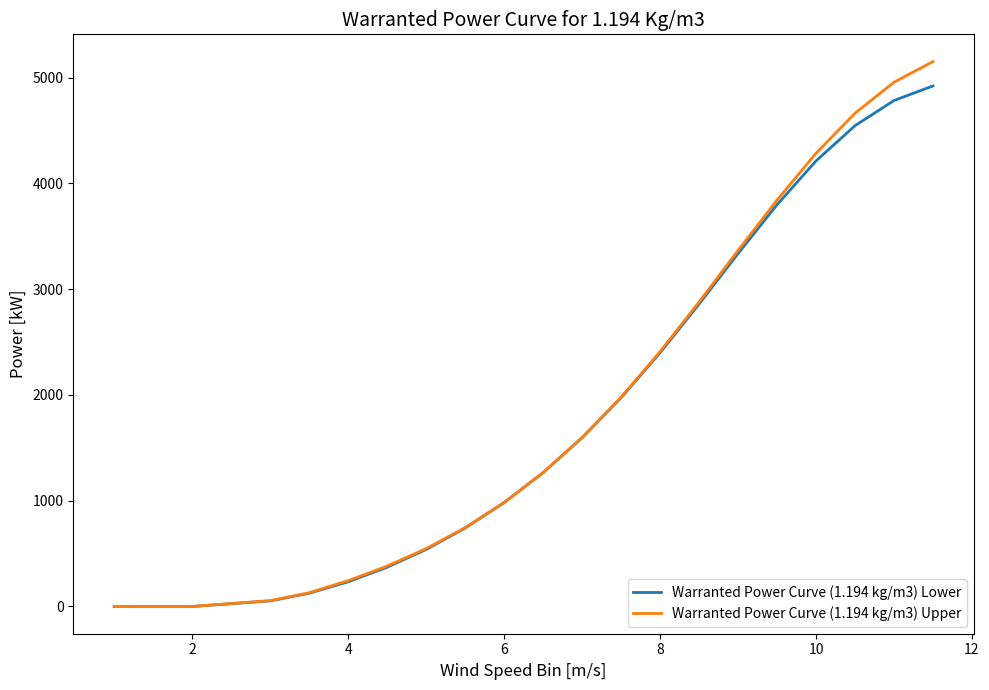

What is the maximum value shown in the chart?

5151